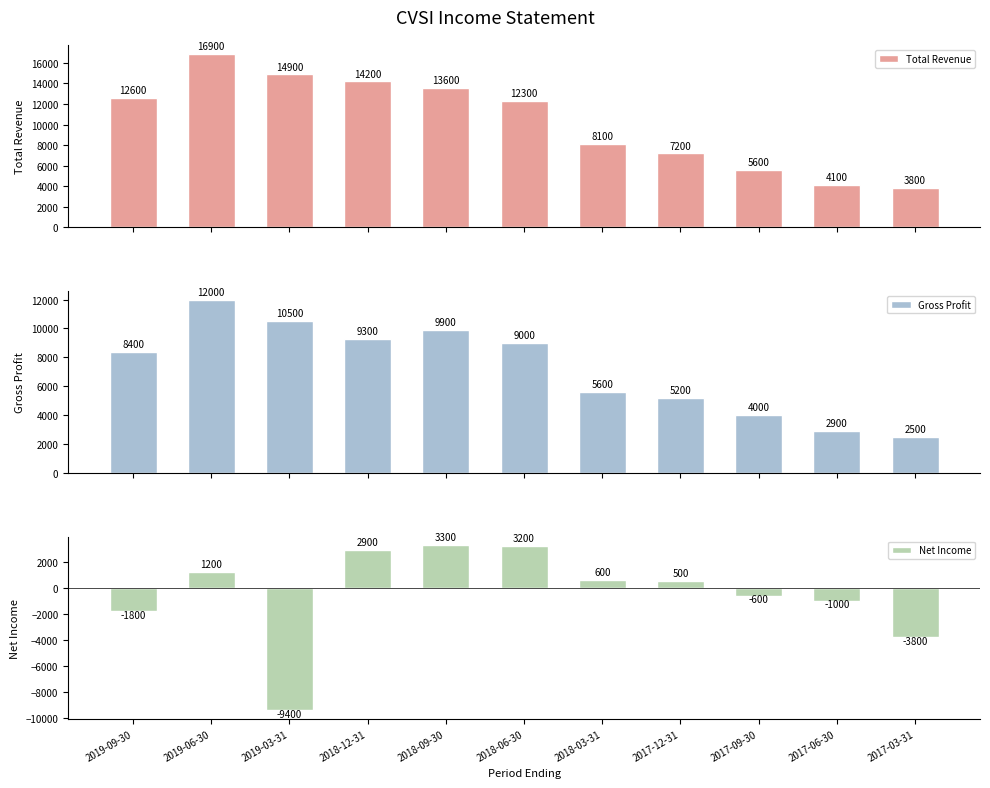

What is the total value across all series at 2019-06-30?

30100